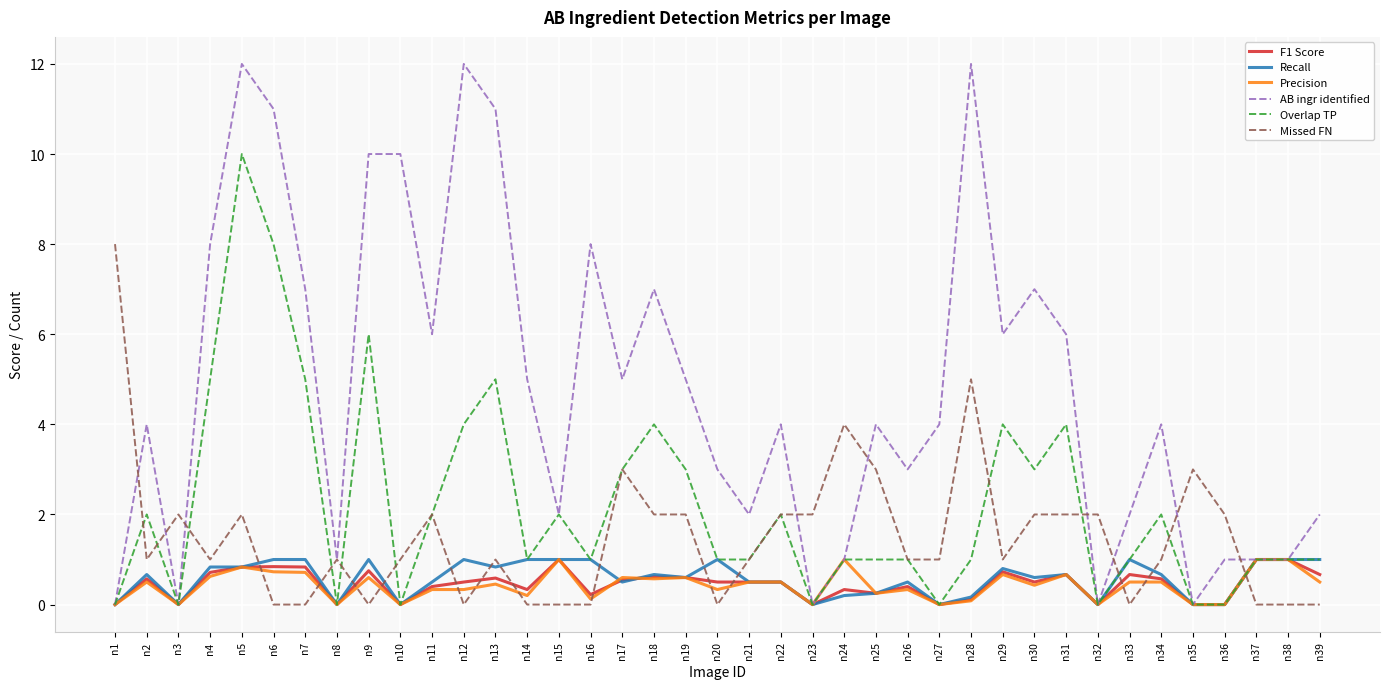

The F1 Score series shows 0.4 at n26. True or false?

True